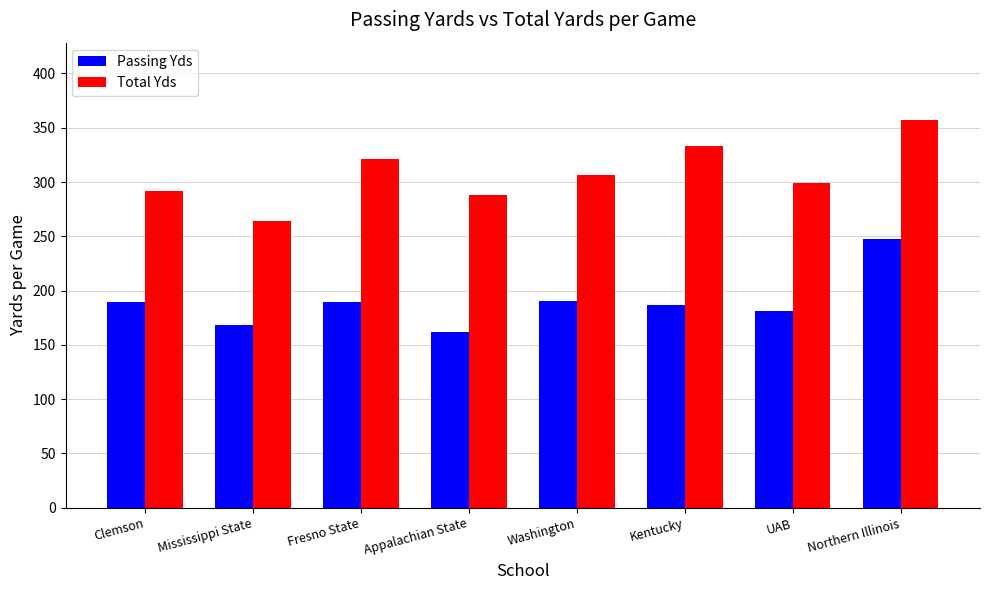

What is the difference between the Passing Yds values at Kentucky and Northern Illinois?

61.5